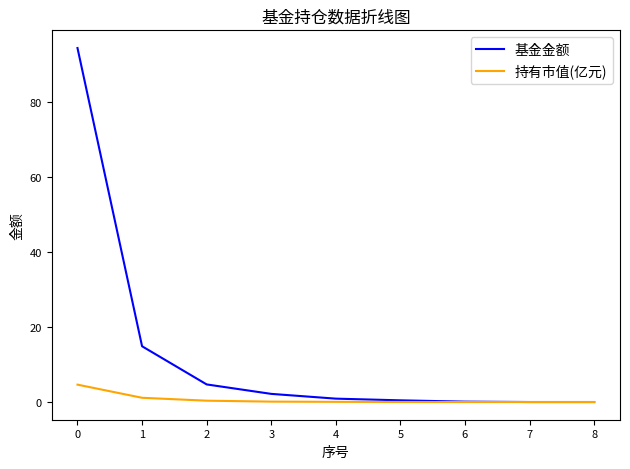

What is the difference between the second highest and second lowest values in the 基金金额 series?

14.9